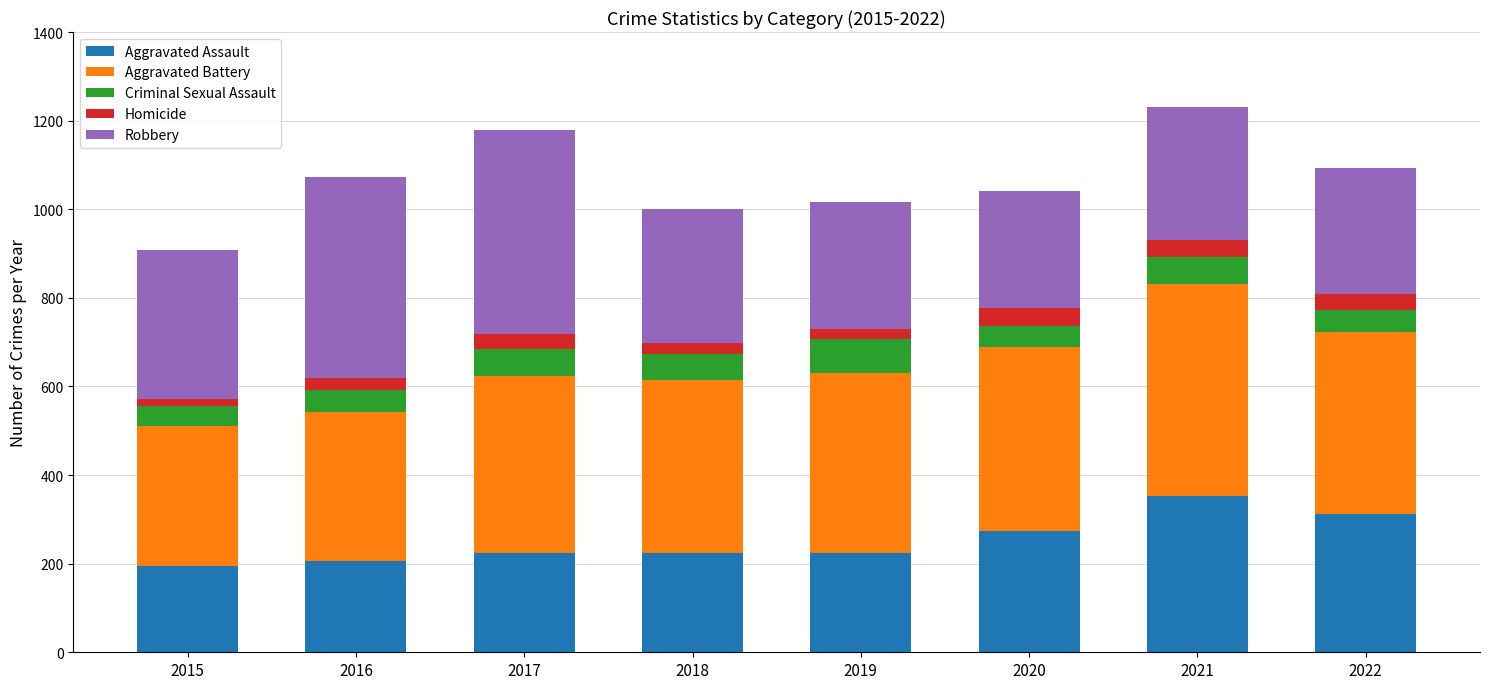

Count the number of categories in the chart.

8